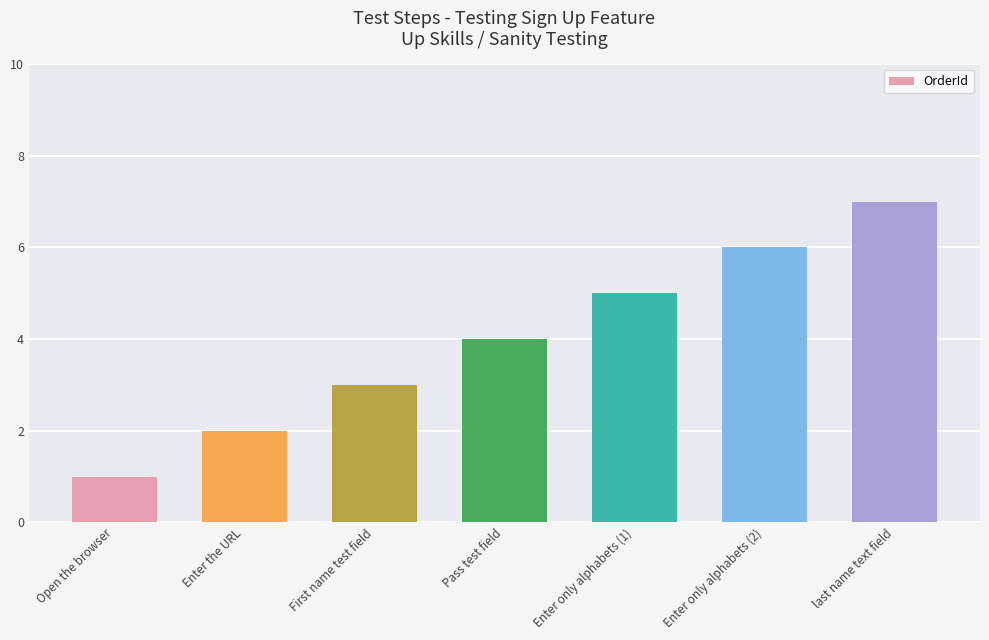

List the labels in order of value, smallest first.

Open the browser, Enter the URL, First name test field, Pass test field, Enter only alphabets (1), Enter only alphabets (2), last name text field